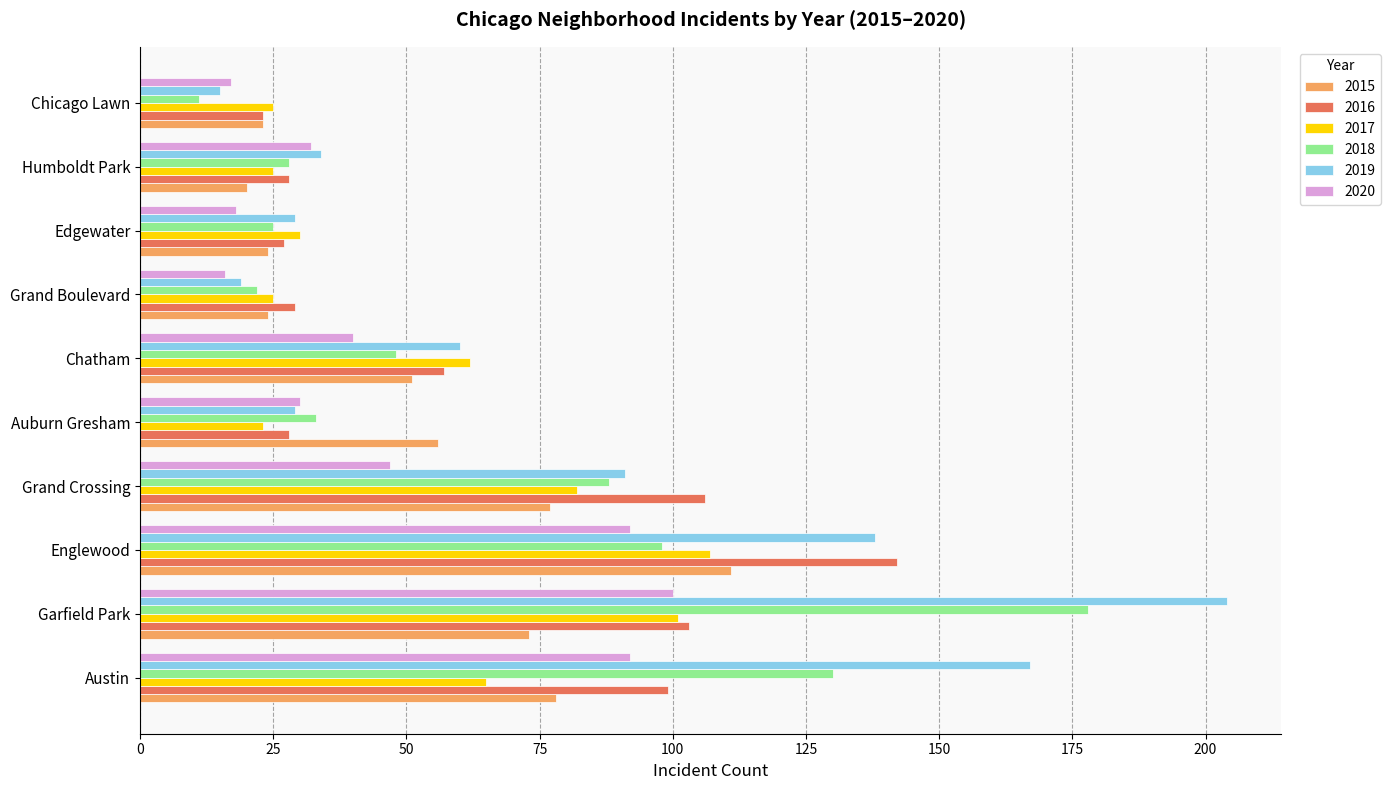

What is the difference between the maximum and second lowest values in the 2018 series?

156